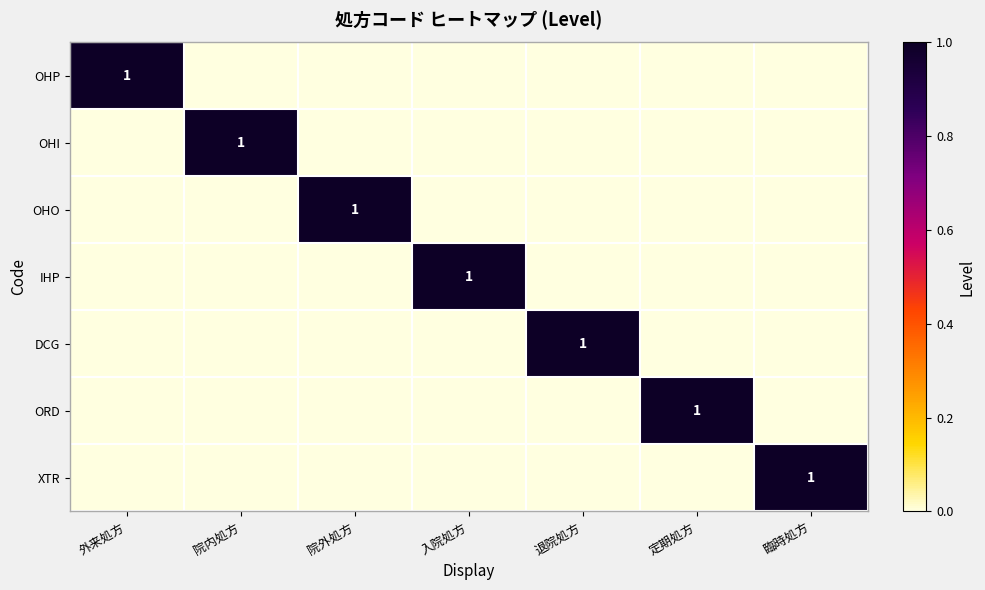

List the series in order of their peak value, lowest first.

OHP, OHI, OHO, IHP, DCG, ORD, XTR